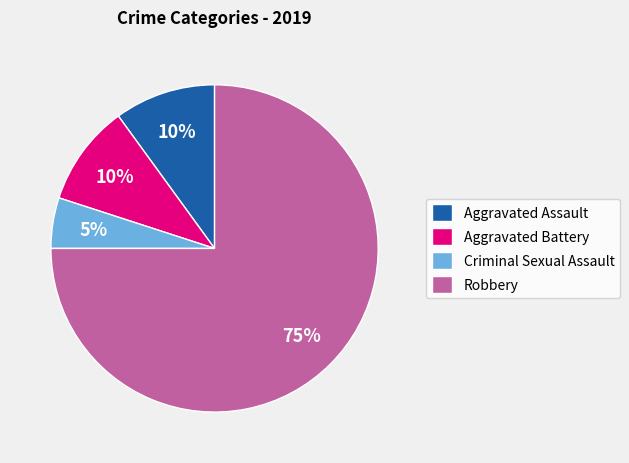

Is there any slice that represents more than half of the pie?

Yes